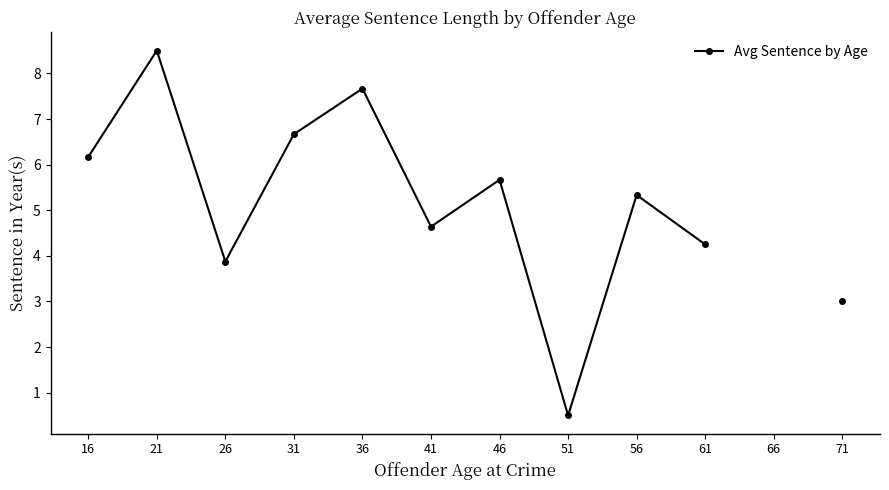

How many points are higher than both their immediate neighbors (excluding endpoints)?

4